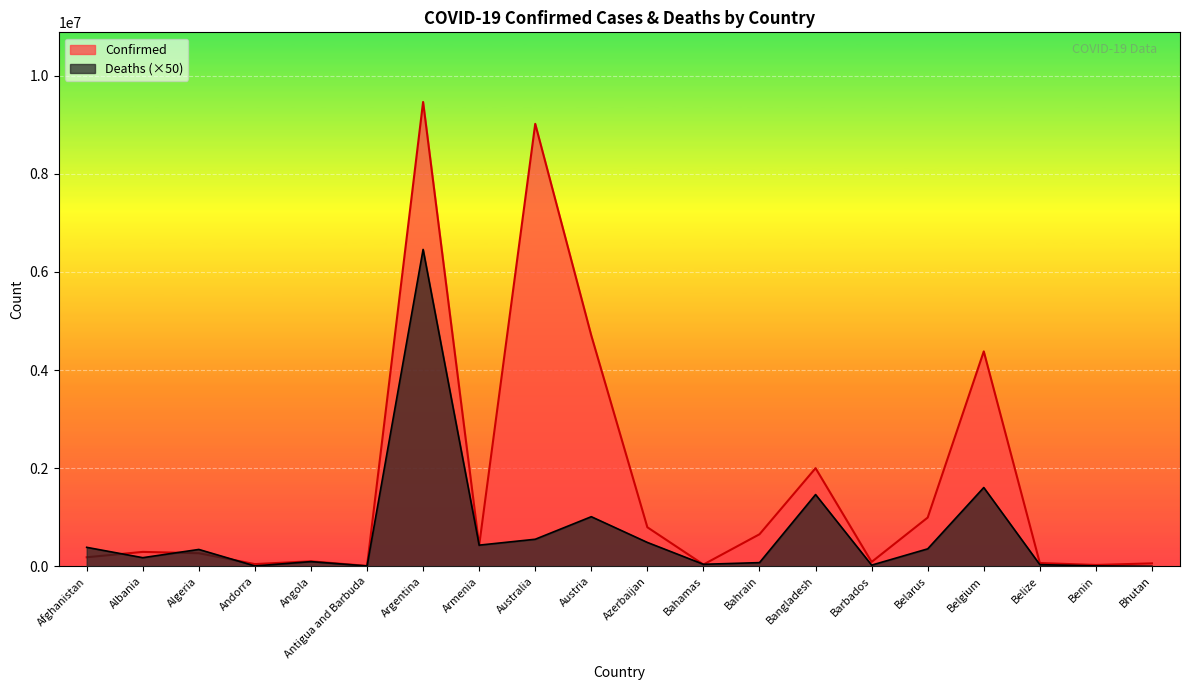

At how many categories does at least one series exceed 8069013?

2